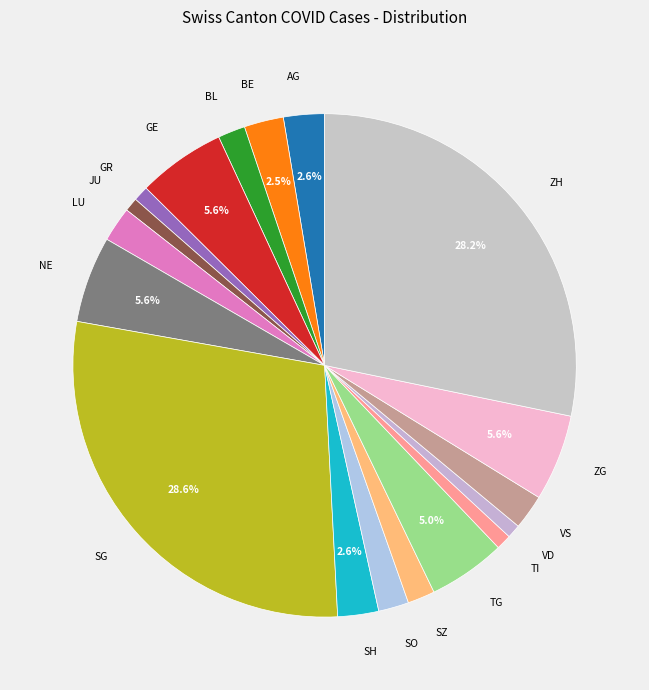

How many segments does this pie chart have?

18